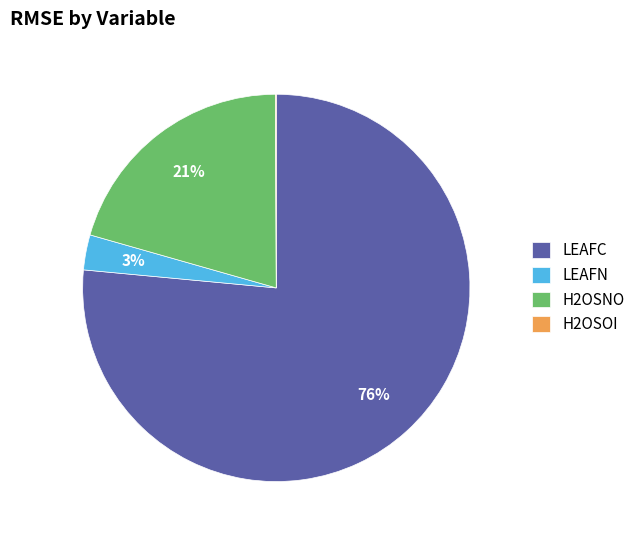

To the nearest percent, what percentage of the pie is LEAFC?

76%